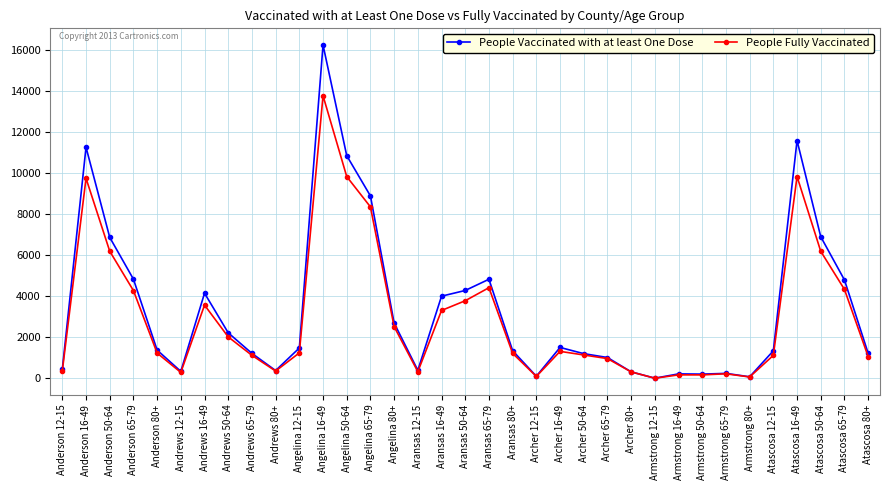

Which series changed the most between Andrews 16-49 and Angelina 16-49?

People Vaccinated with at least One Dose